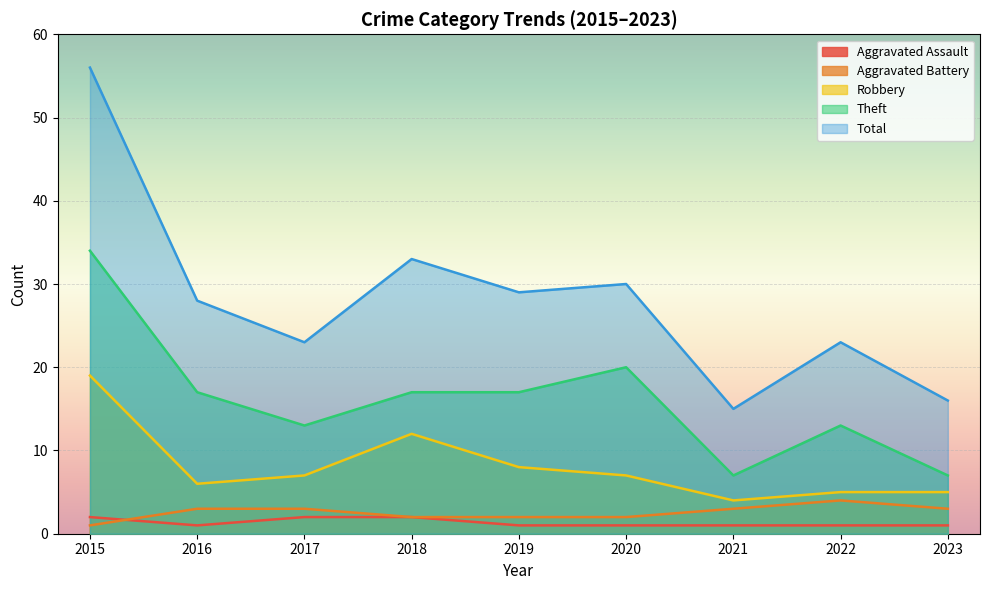

Which series has the widest spread of values?

Total